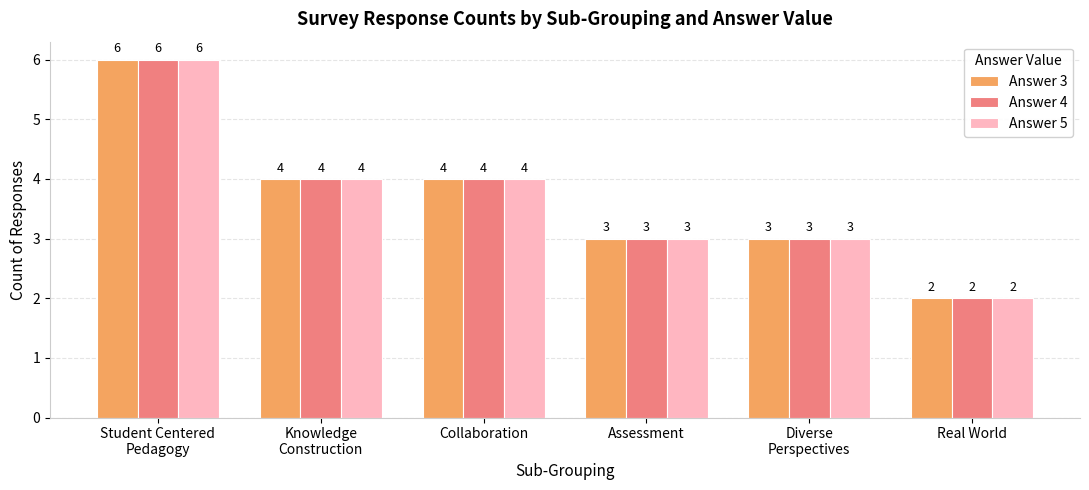

What is the label of the 4th bar from the right?

Collaboration